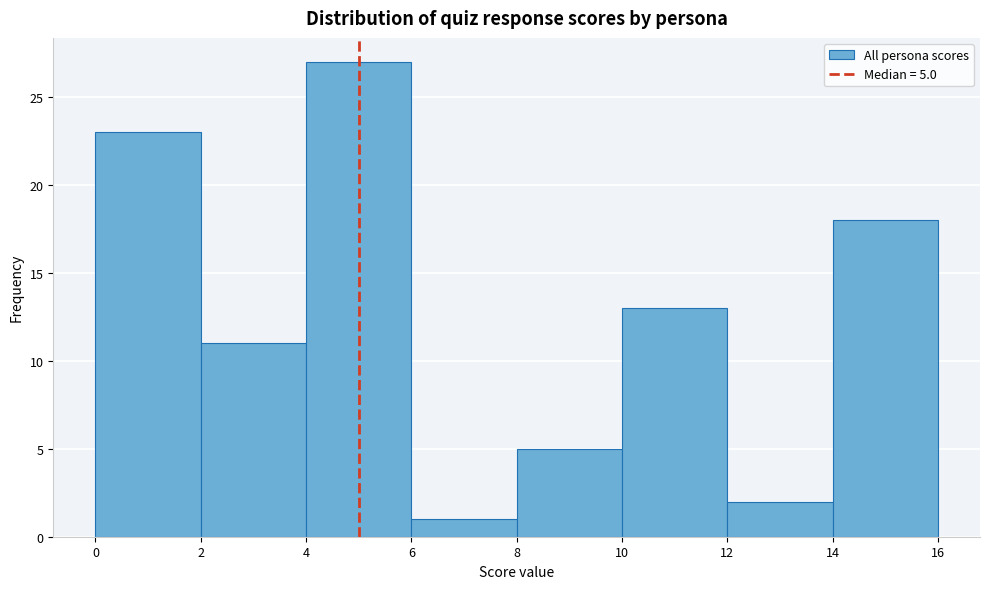

Which range on the x-axis has the tallest bar?

4 to 6